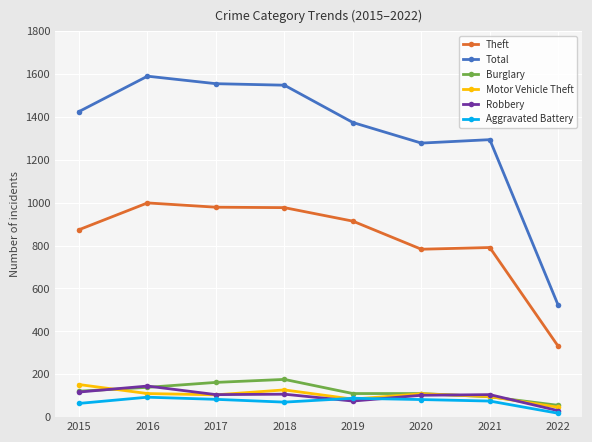

How many values in the Total series are below 1425?

4